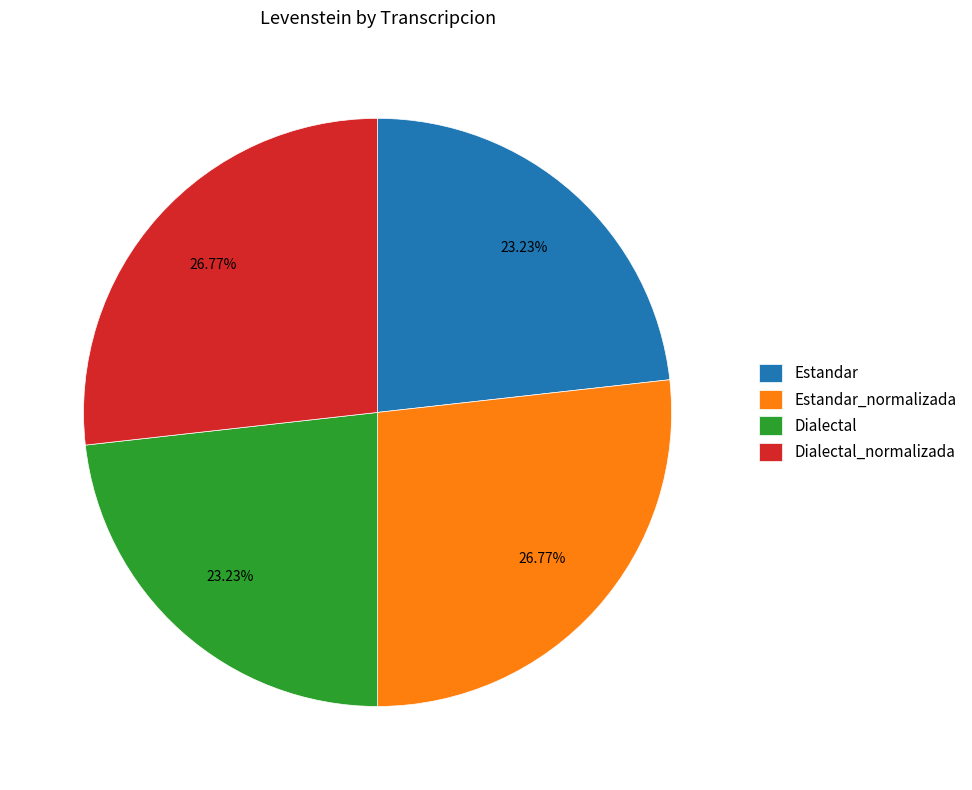

Does Estandar_normalizada account for over 50% of the chart?

No